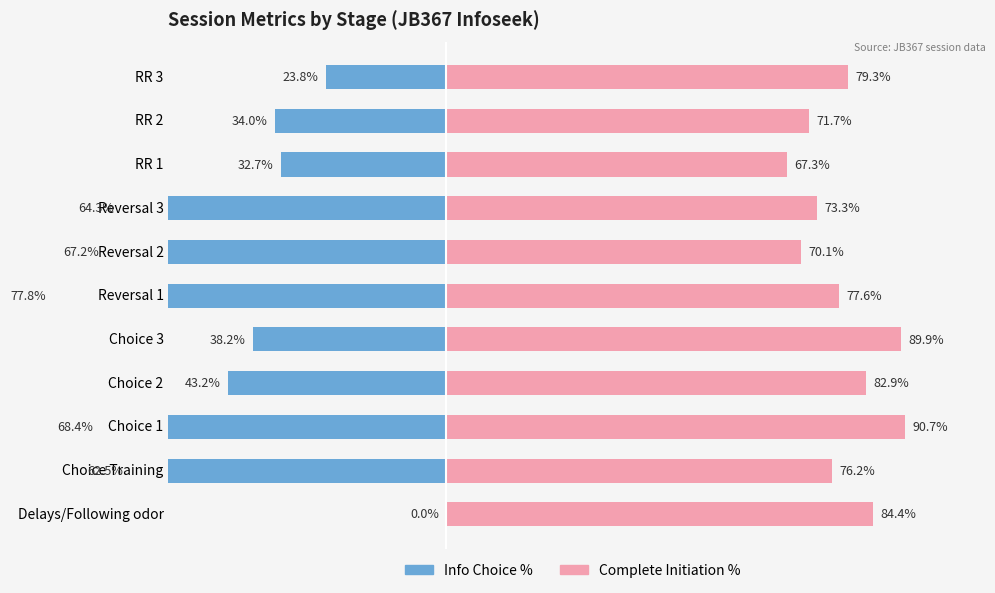

Between Choice 3 and Choice 2, which is larger?

Choice 3